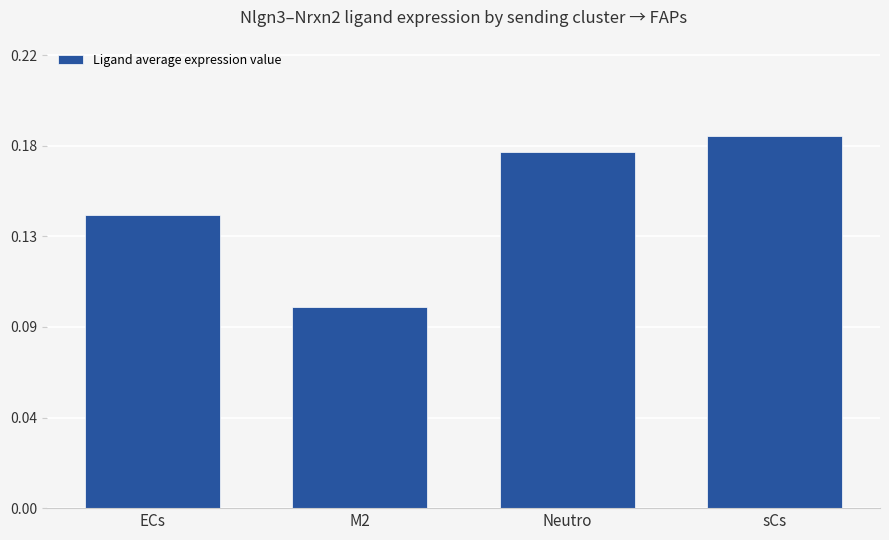

Read the value at sCs.

0.2